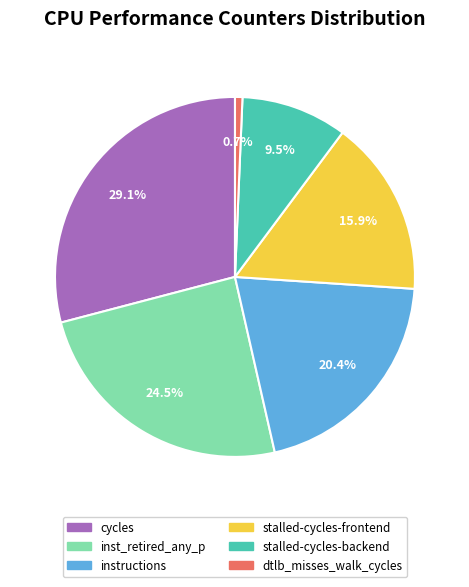

Rank the categories by value from lowest to highest.

dtlb_misses_walk_cycles, stalled-cycles-backend, stalled-cycles-frontend, instructions, inst_retired_any_p, cycles